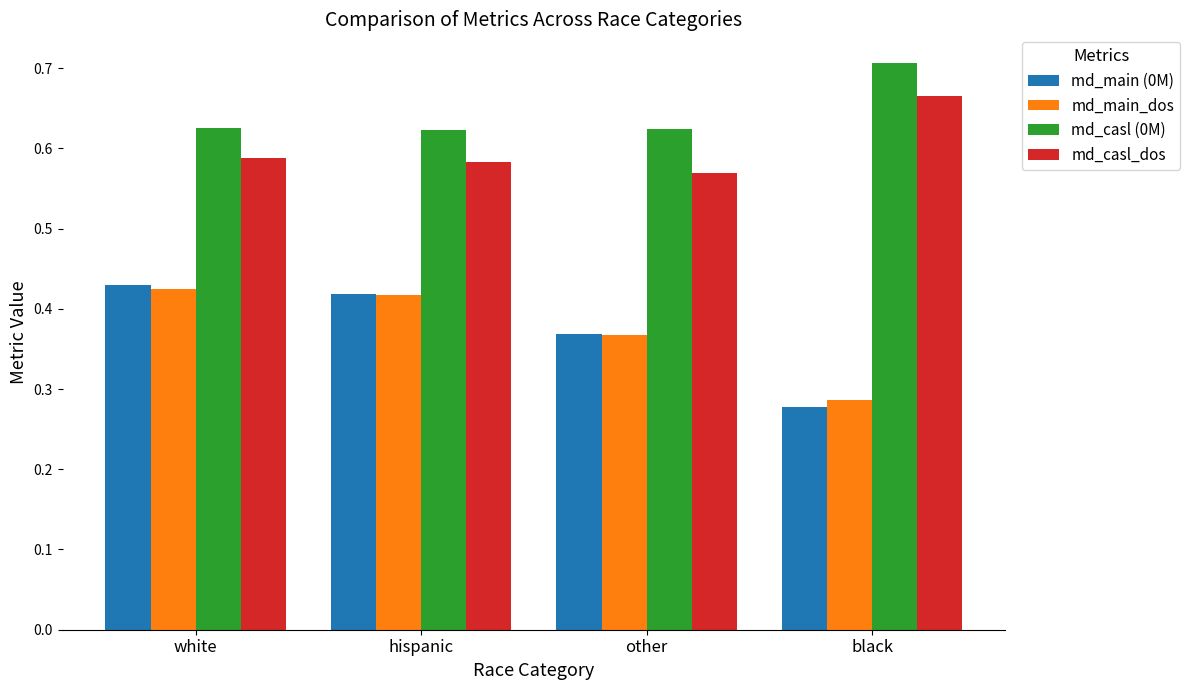

Which series has the widest spread of values?

md_main (0M)